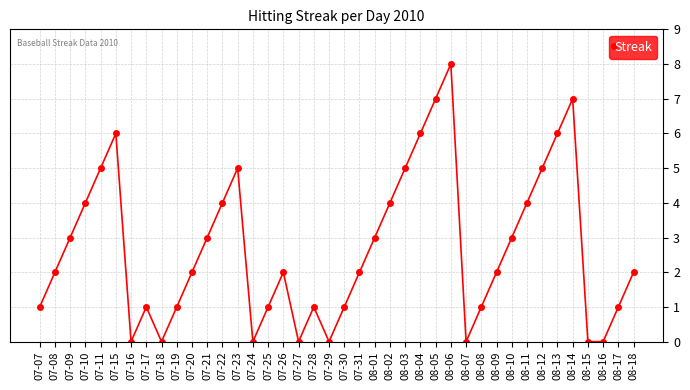

Is it true that the value at 07-25 is 1?

True